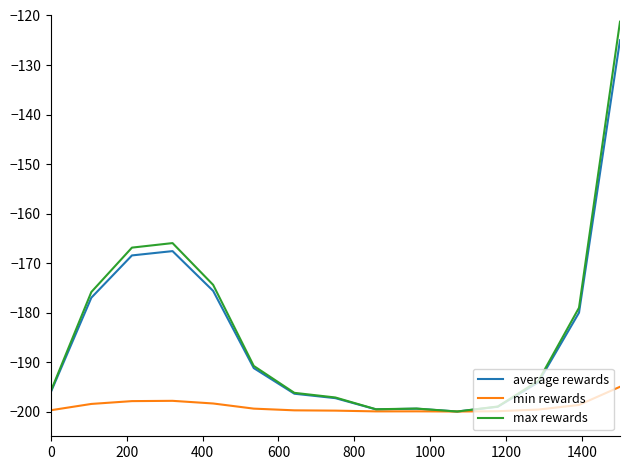

True or false: average rewards has more than 2 points higher than both neighbors.

False